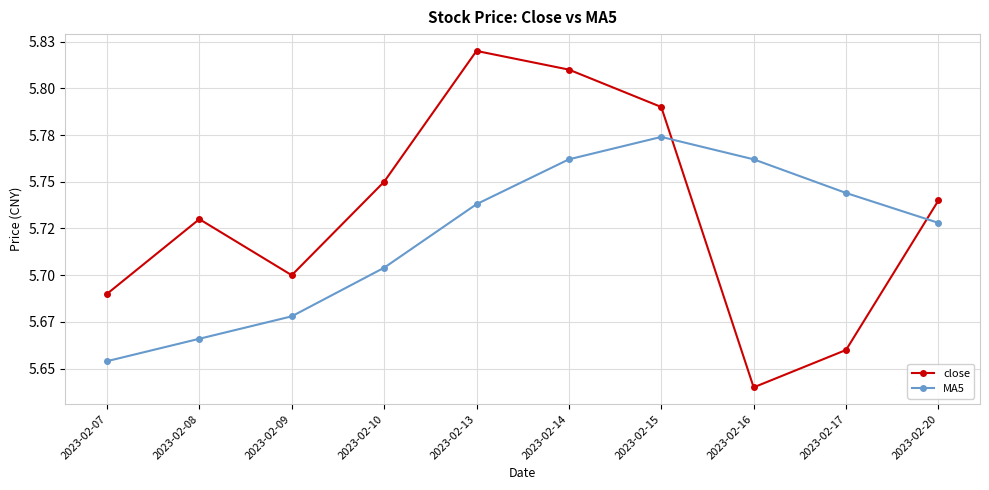

Does the chart have visible grid lines?

Yes